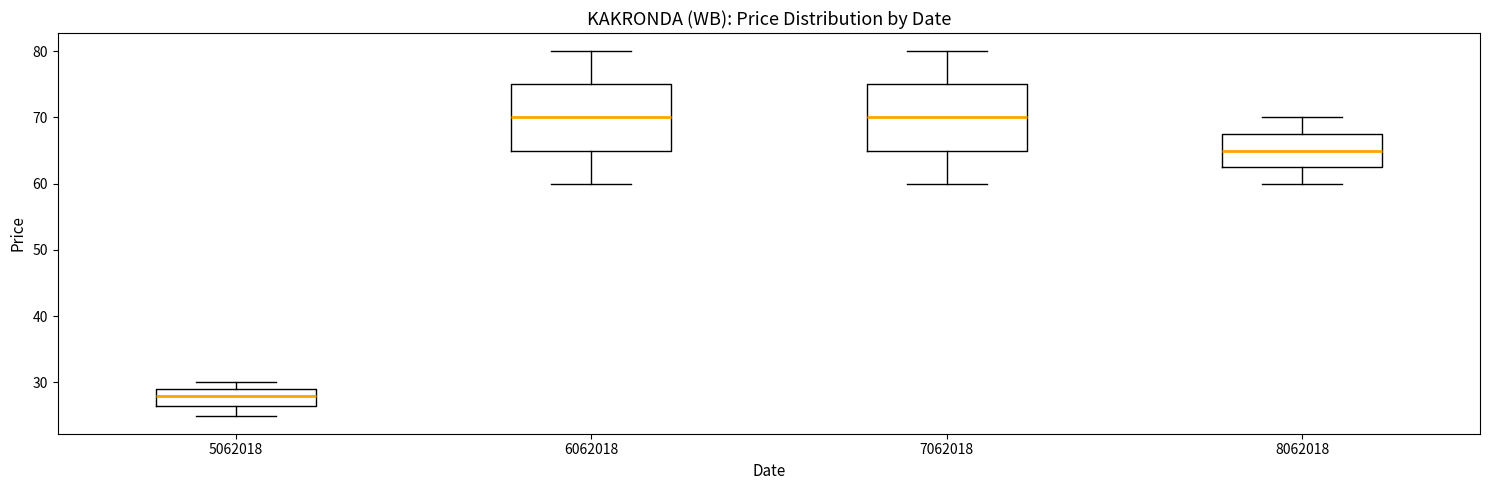

Reading left to right, transcribe this box plot: for each box, give where its median line is, the range the box spans, and where its two whiskers end, as read against the y-axis. The values are not printed on the chart, so give them approximately, as read against the axis.

5062018: median 28, box 27 to 29, whiskers 25 to 30
6062018: median 70, box 65 to 75, whiskers 60 to 80
7062018: median 70, box 65 to 75, whiskers 60 to 80
8062018: median 65, box 63 to 68, whiskers 60 to 70